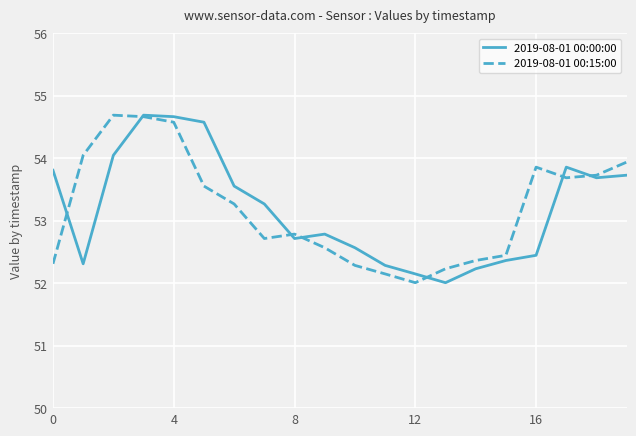

What is the lowest value of the 2019-08-01 00:15:00 series?

52.0